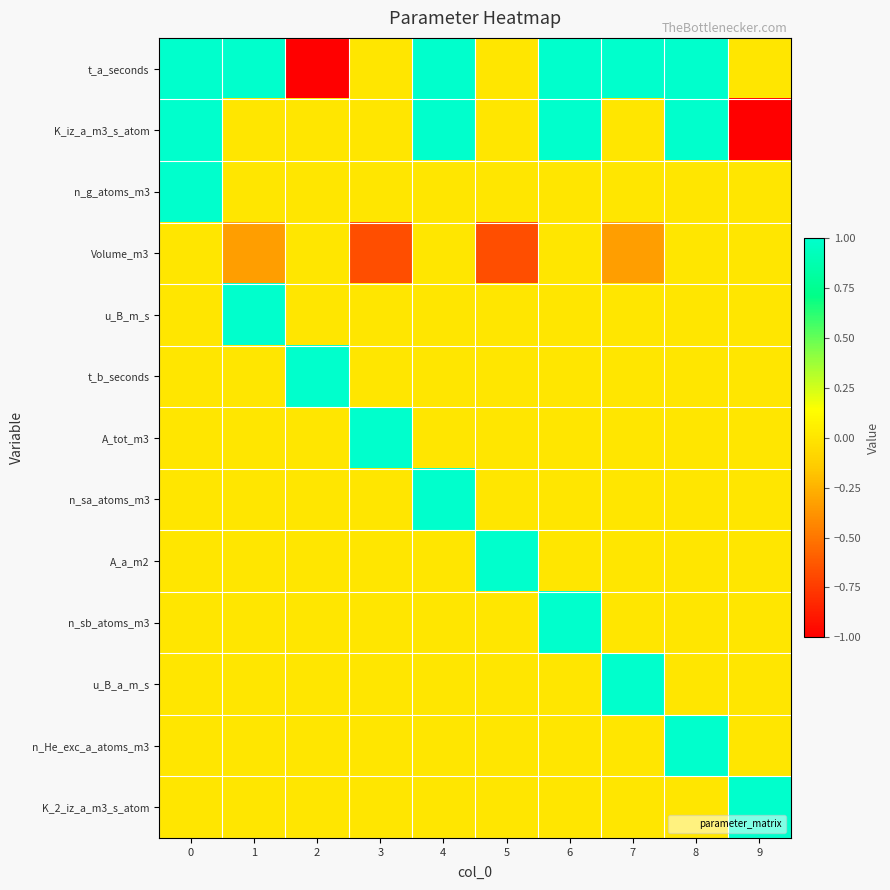

What is the greatest value displayed?

1.0